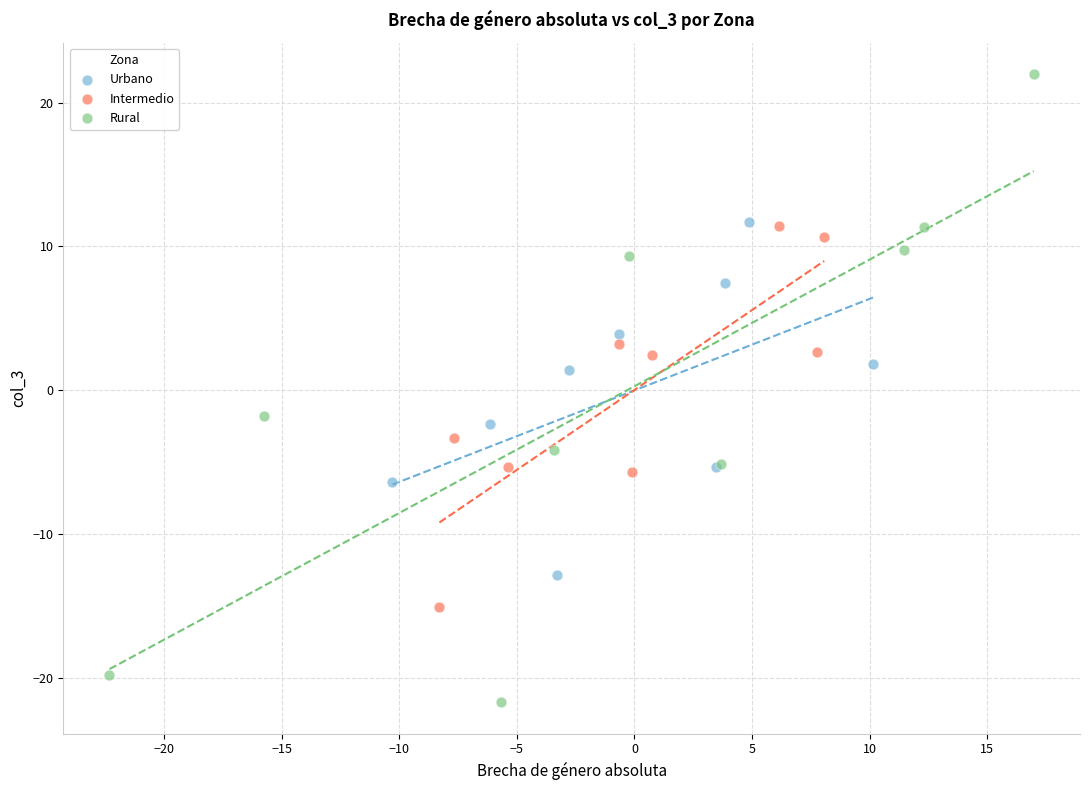

Which series has the largest Y range (max minus min)?

Rural